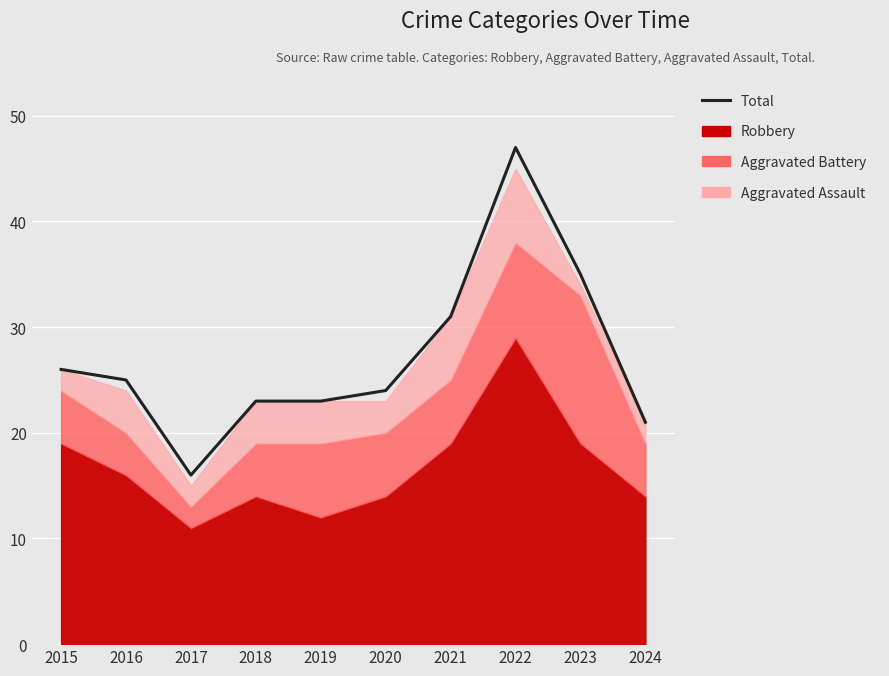

Reading right to left, transcribe all the data shown in this chart.

21	35	47	31	24	23	23	16	25	26